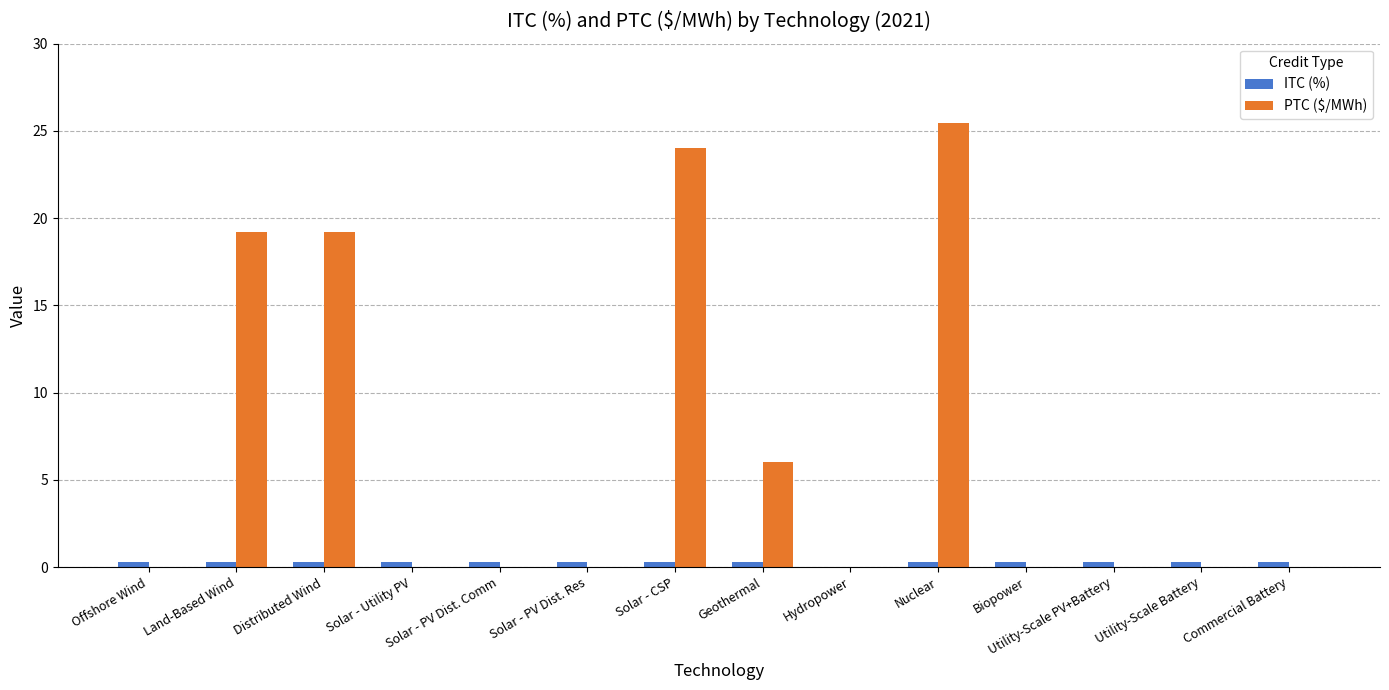

What is the maximum value shown in the chart?

25.5